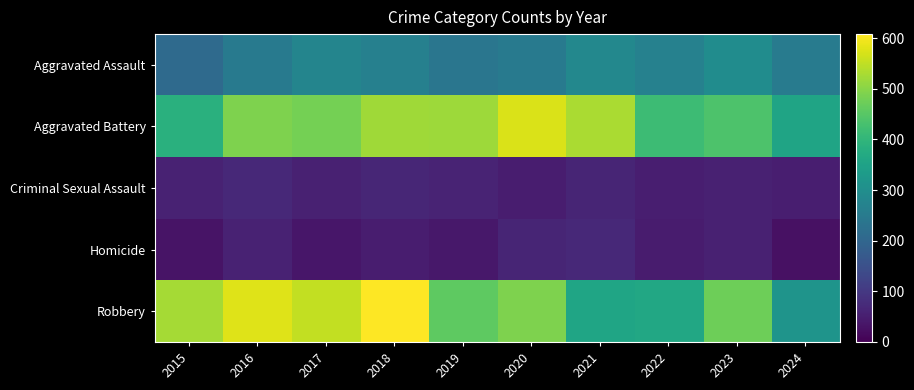

What is the total value across all series at 2015?

1214